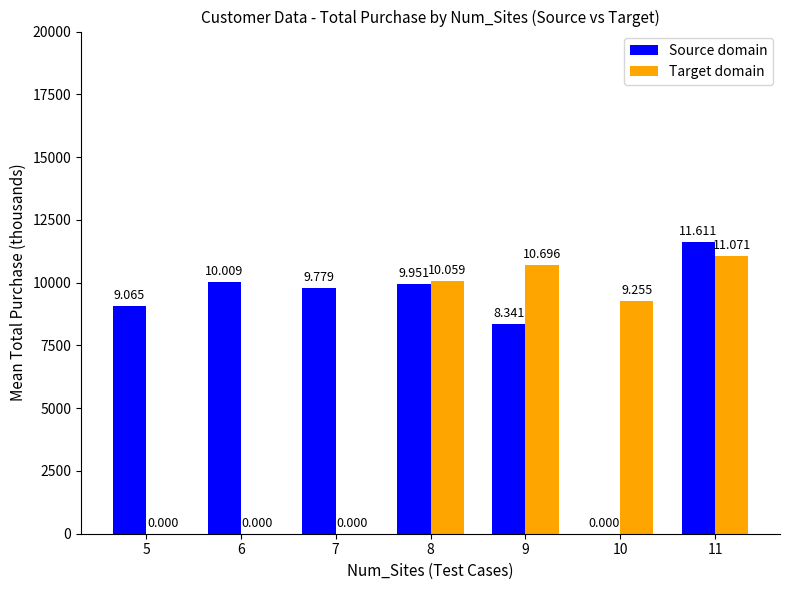

What are all the series names shown in the legend?

Source domain, Target domain